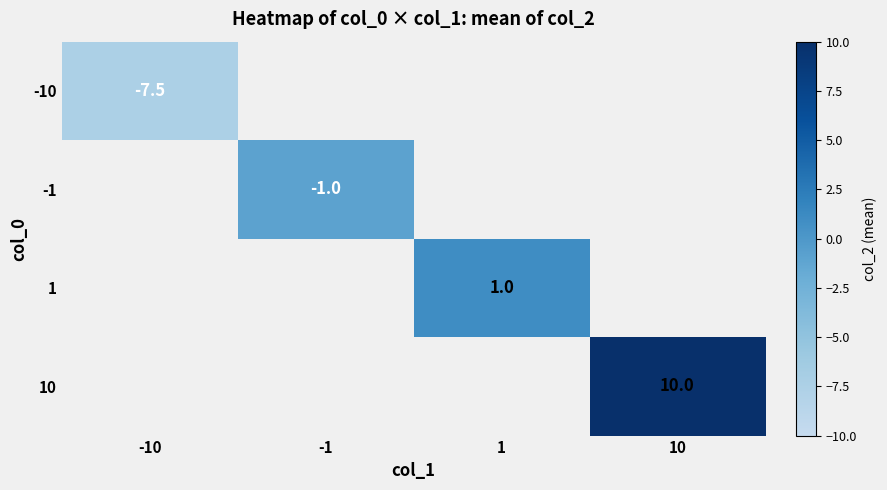

True or false: -1 has a value of -1.3 at -1.

False